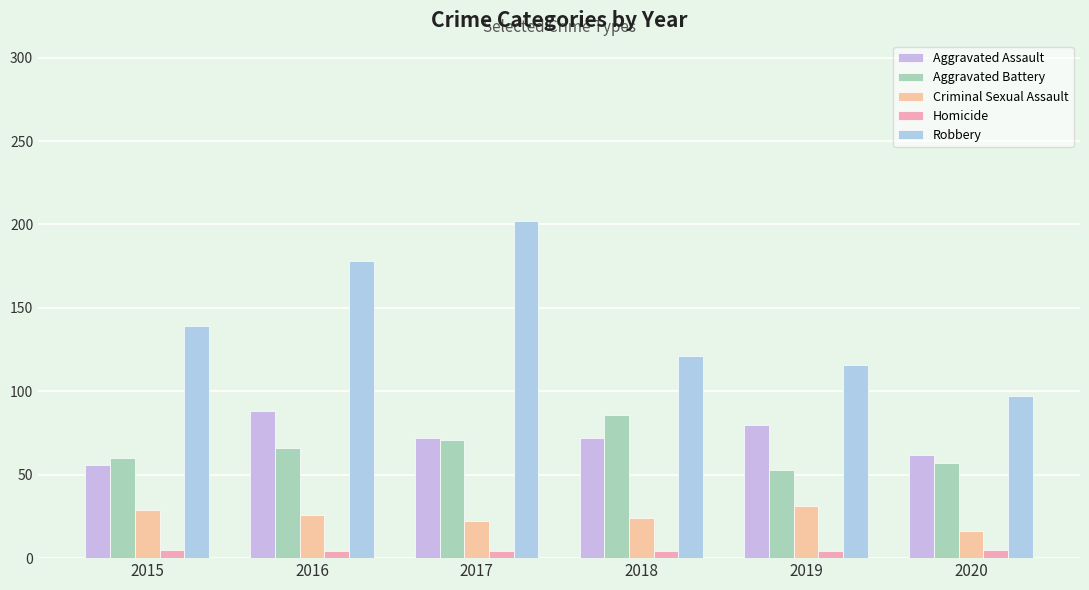

Is it true that Aggravated Battery equals 71 at 2017?

True